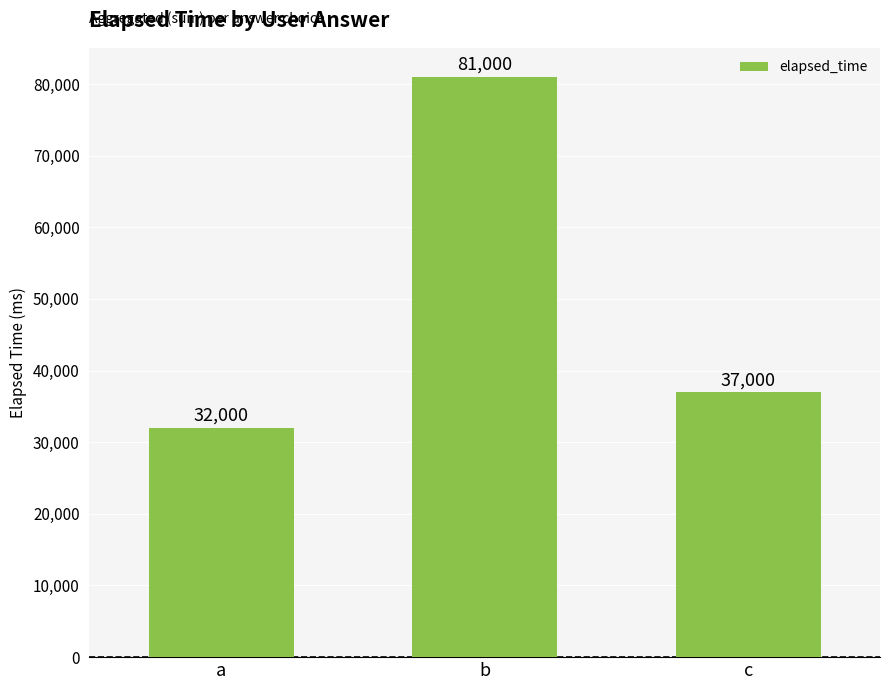

Does the chart contain stacked bars?

No